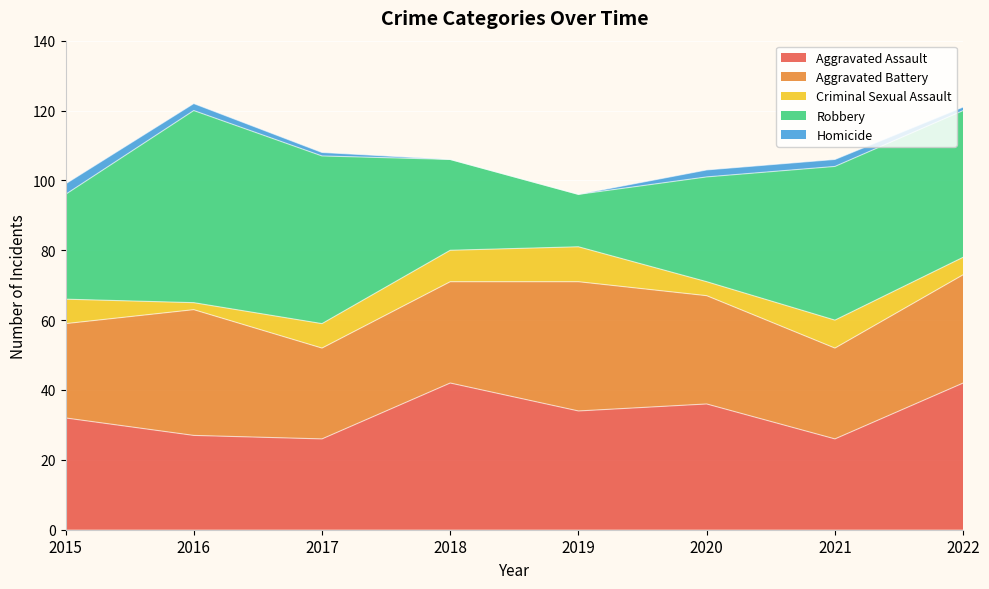

Where is the first local minimum for Criminal Sexual Assault?

2016